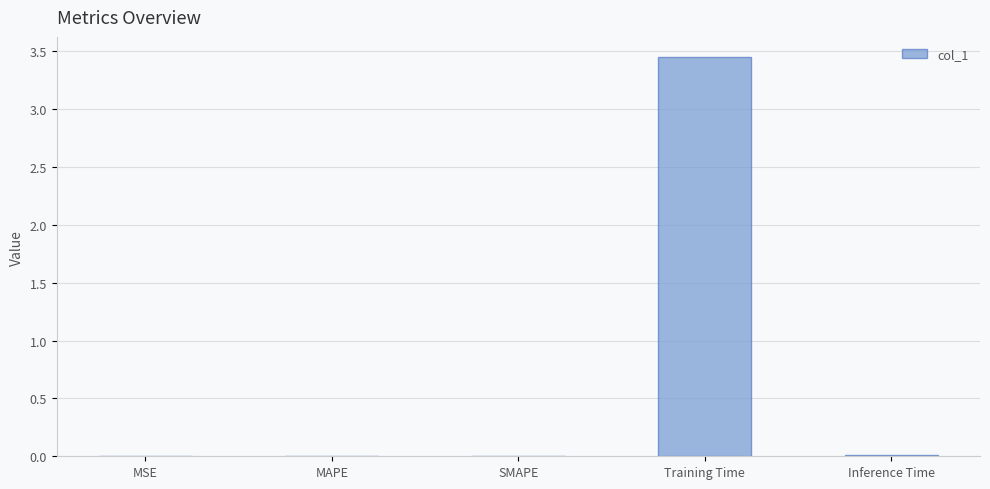

Which has a higher value, MAPE or Training Time?

Training Time